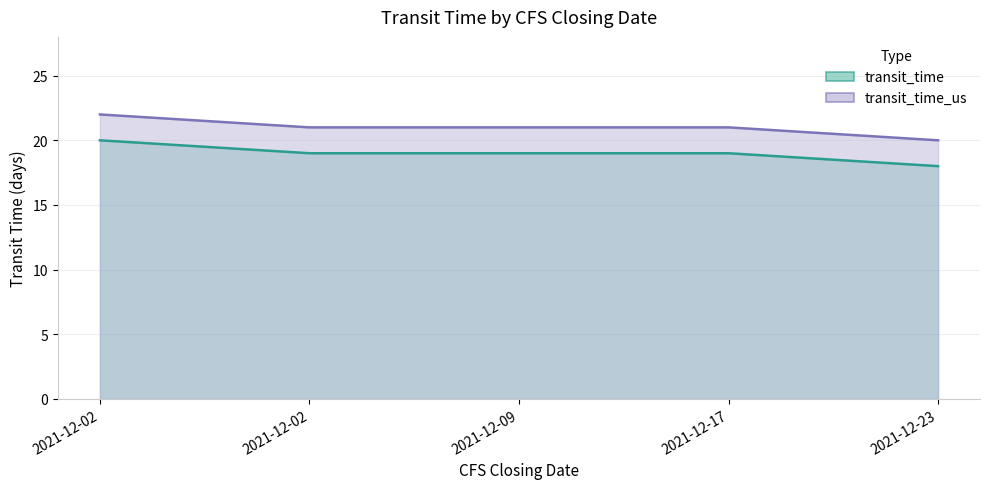

Which category has the highest value in the transit_time series?

2021-12-02